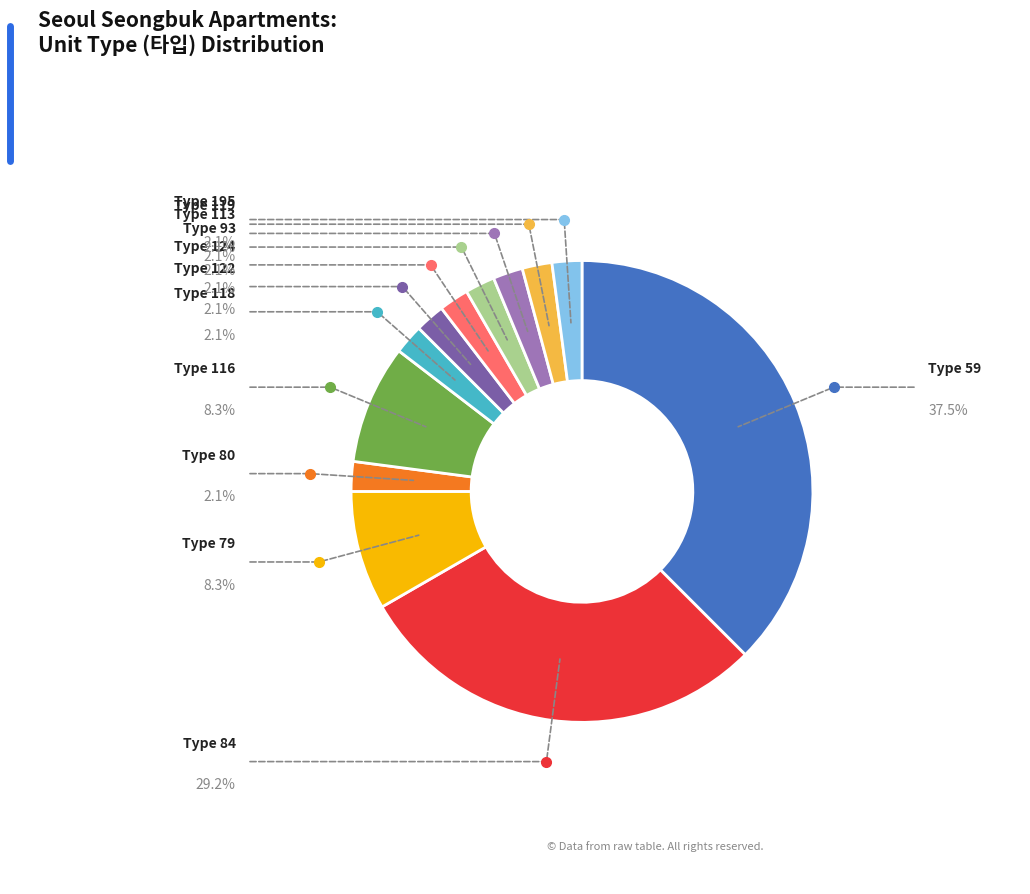

How many slices are in this pie chart?

12